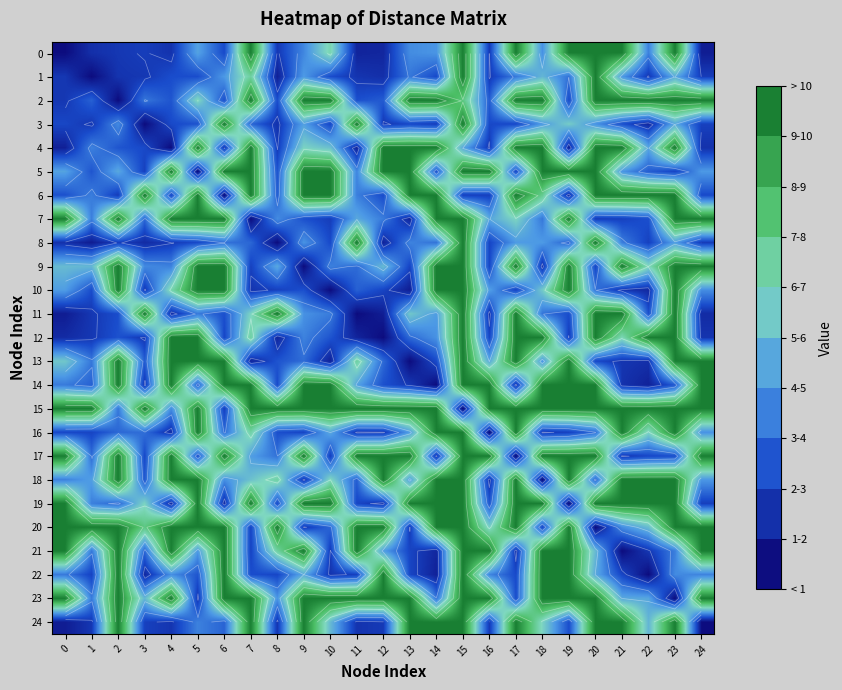

How many distinct data groups are displayed?

25